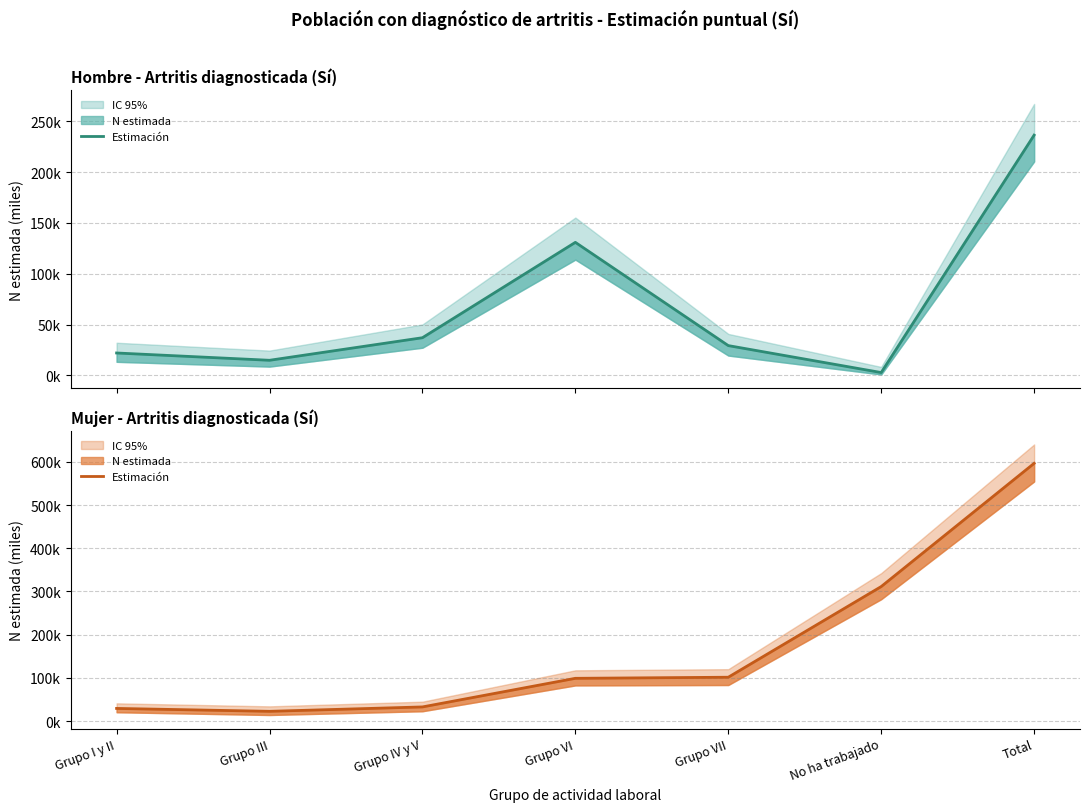

Reading right to left, transcribe all the data shown in this chart.

Hombre - N estimada: Total=236.6	No ha trabajado=2.7	Grupo VII=29.2	Grupo VI=130.9	Grupo IV y V=37.0	Grupo III=14.8	Grupo I y II=22.0
Mujer - N estimada: Total=596.6	No ha trabajado=311.4	Grupo VII=101.5	Grupo VI=99.0	Grupo IV y V=32.8	Grupo III=22.6	Grupo I y II=29.3